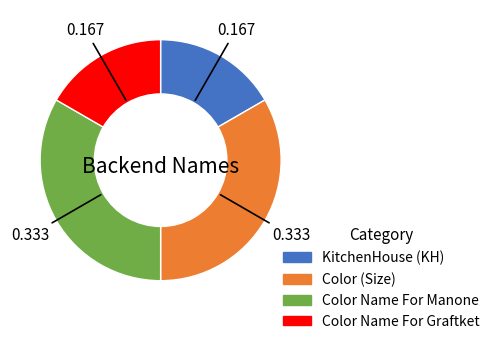

Does any single category account for the majority?

No